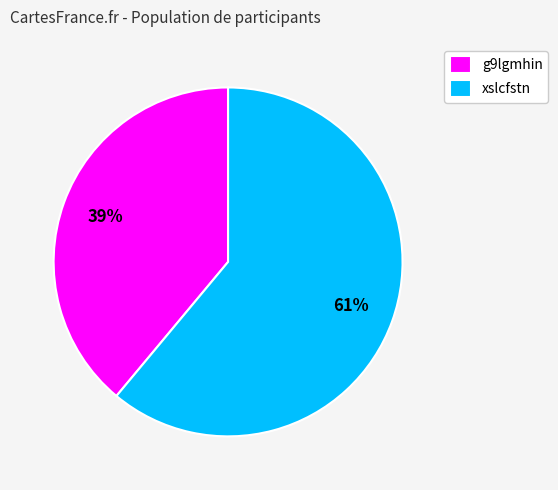

Rank the categories by value from lowest to highest.

g9lgmhin, xslcfstn